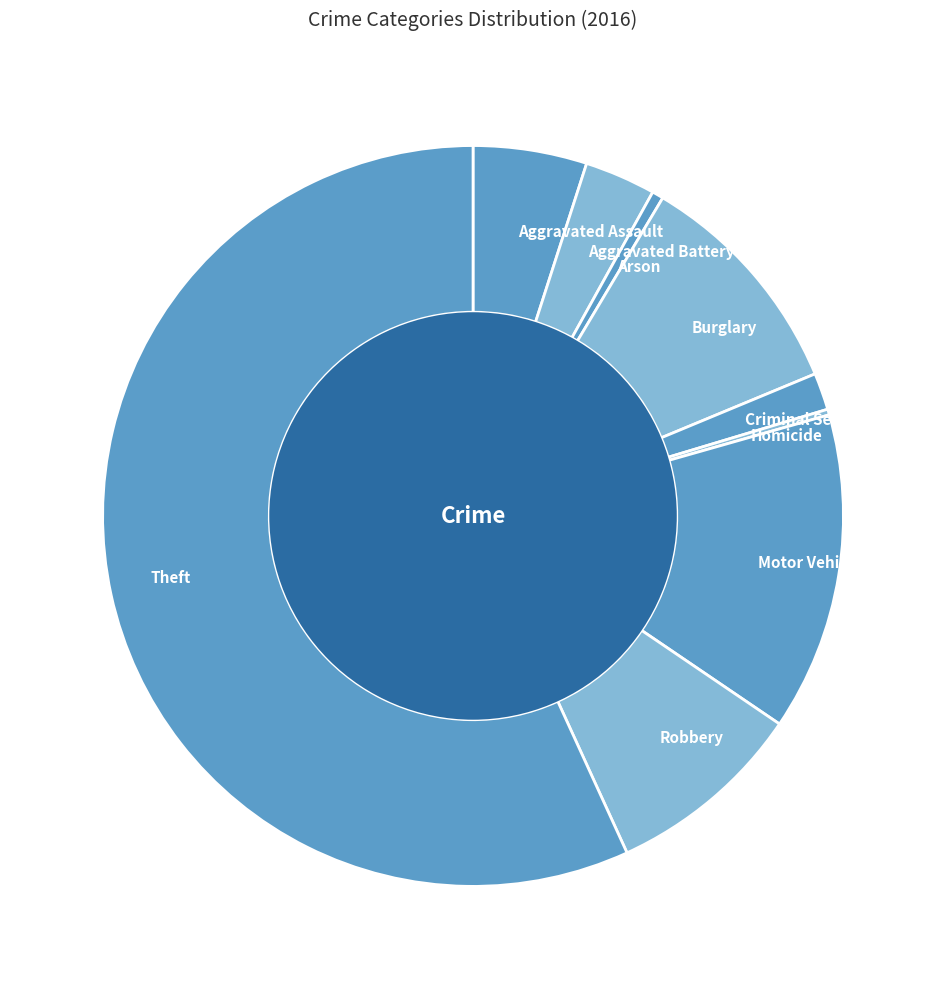

Which has a higher value, Theft or Motor Vehicle Theft?

Theft